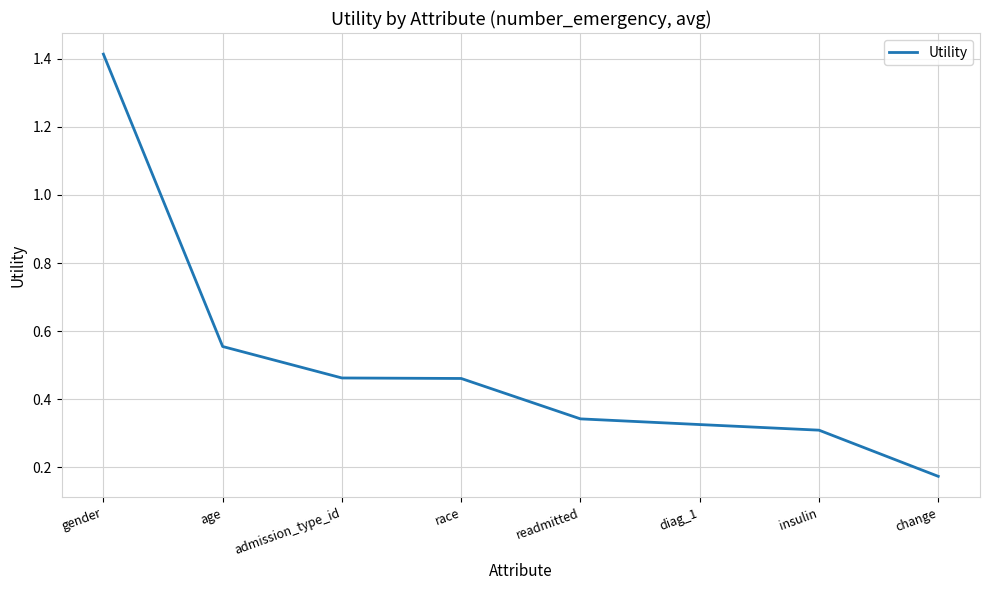

Between insulin and gender, which is larger?

gender